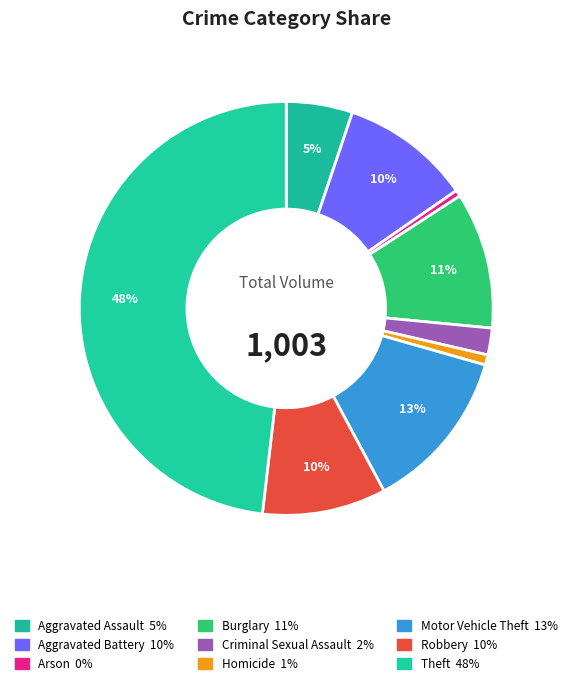

Is Burglary the majority of the pie?

No